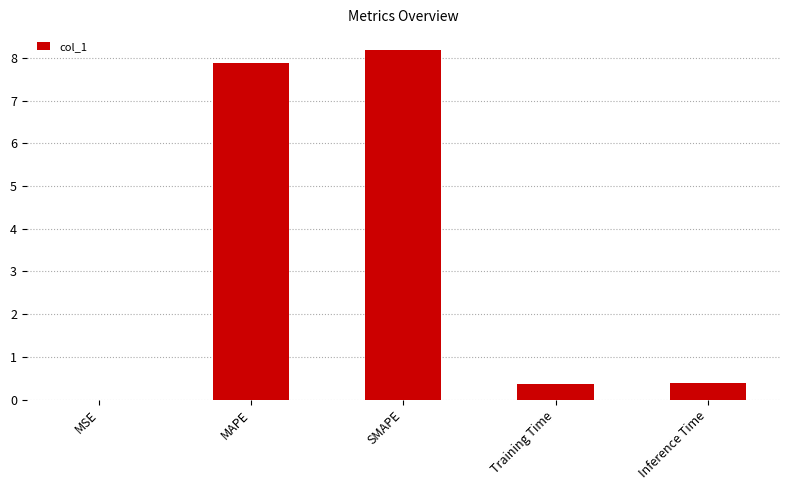

What value does the data have at MAPE?

7.9